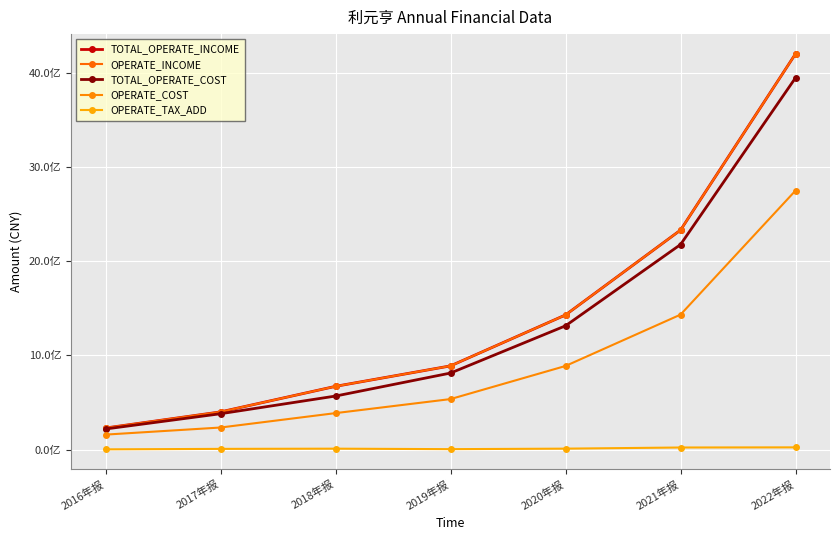

Is this an area chart (filled region under the line)?

No